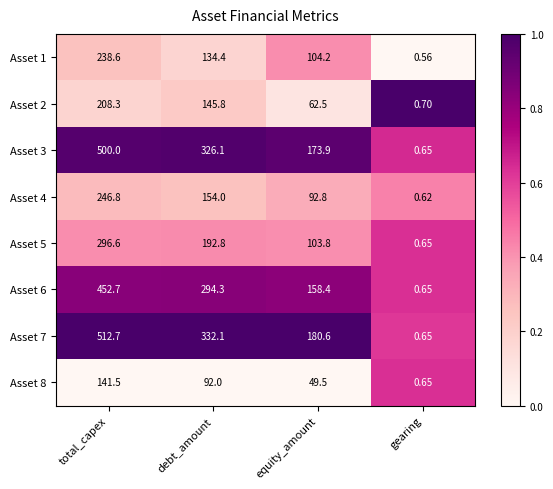

At which category is the sum across all series the highest?

total_capex